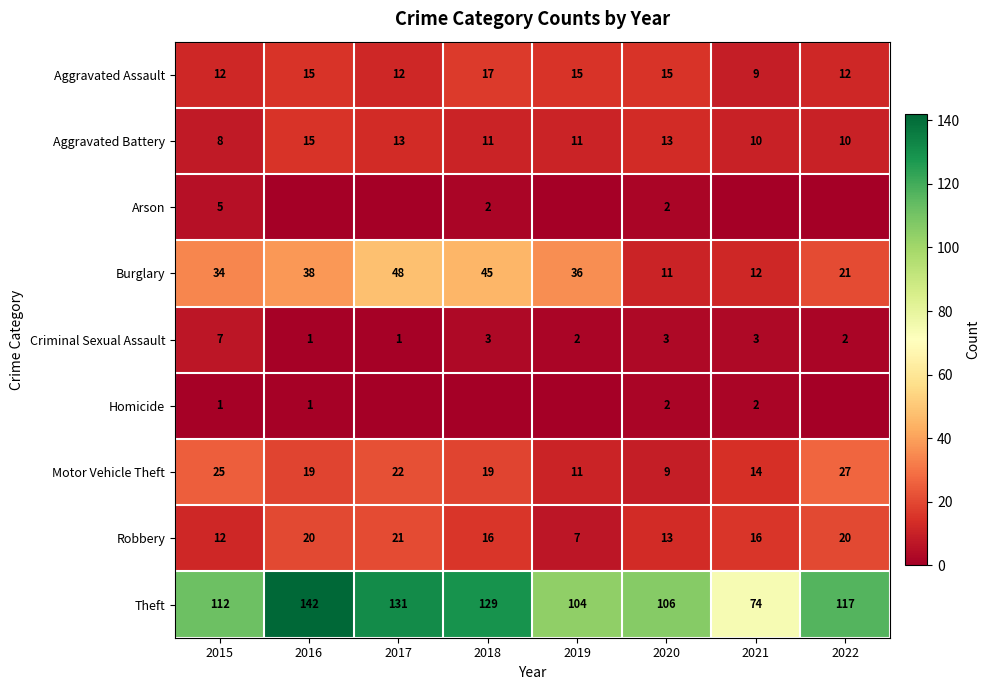

Is the value of Motor Vehicle Theft at 2015 greater than the value of Theft at 2020?

No